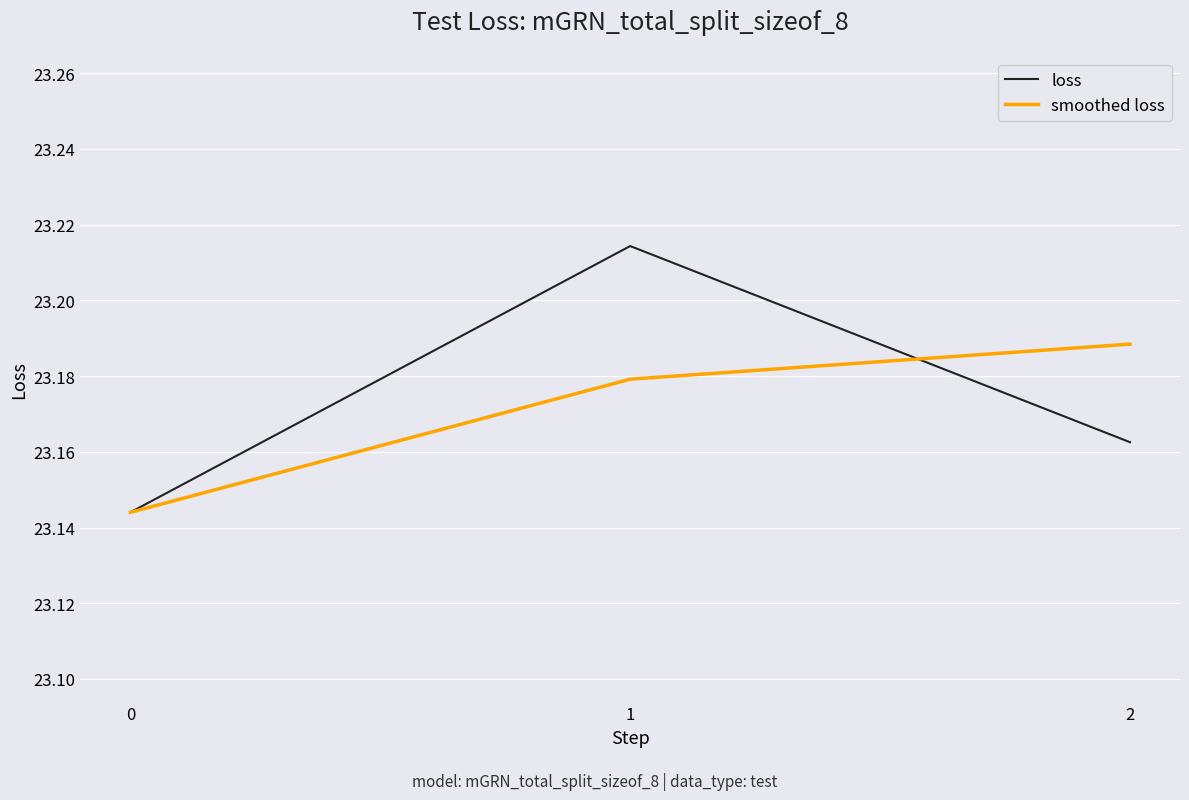

Does the chart display data point markers on the line(s)?

No